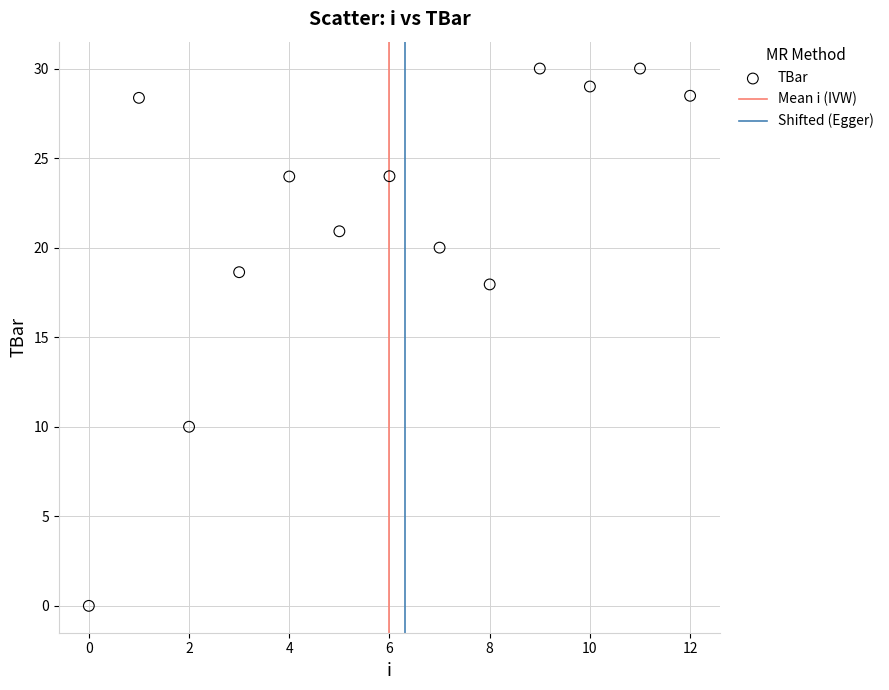

What is the range of Y values (max minus min)?

30.0